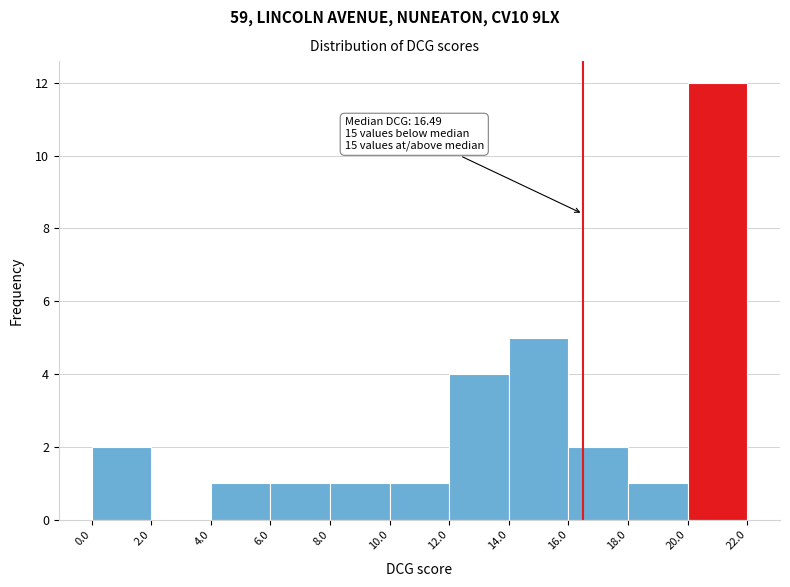

Which range on the x-axis has the tallest bar?

20.0 to 22.0